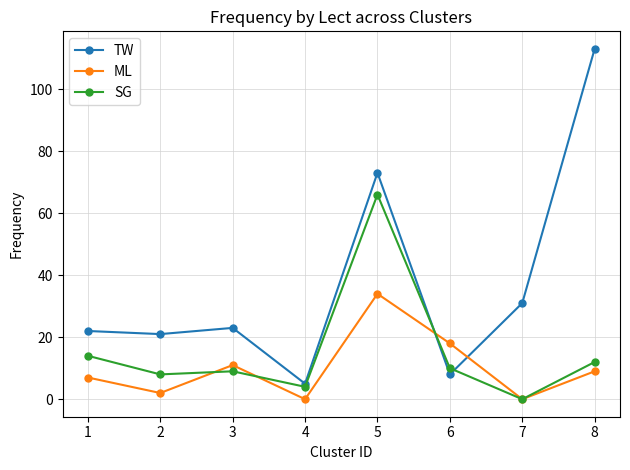

How many values in the SG series are below 10?

4